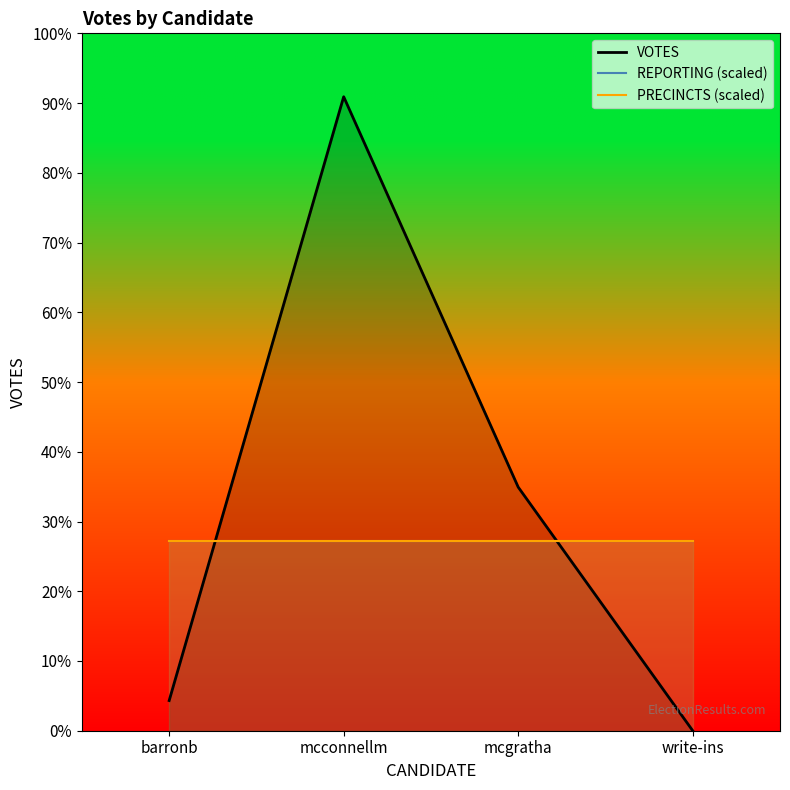

Which category has the lowest value across all series?

write-ins